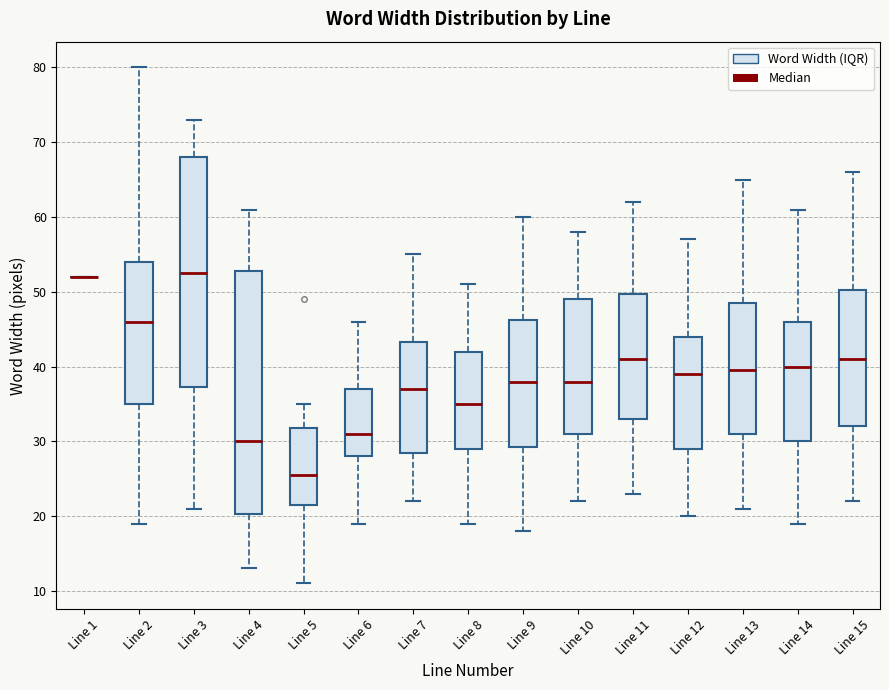

Comparing the boxes themselves (not the whiskers), which one is the tallest?

Line 4